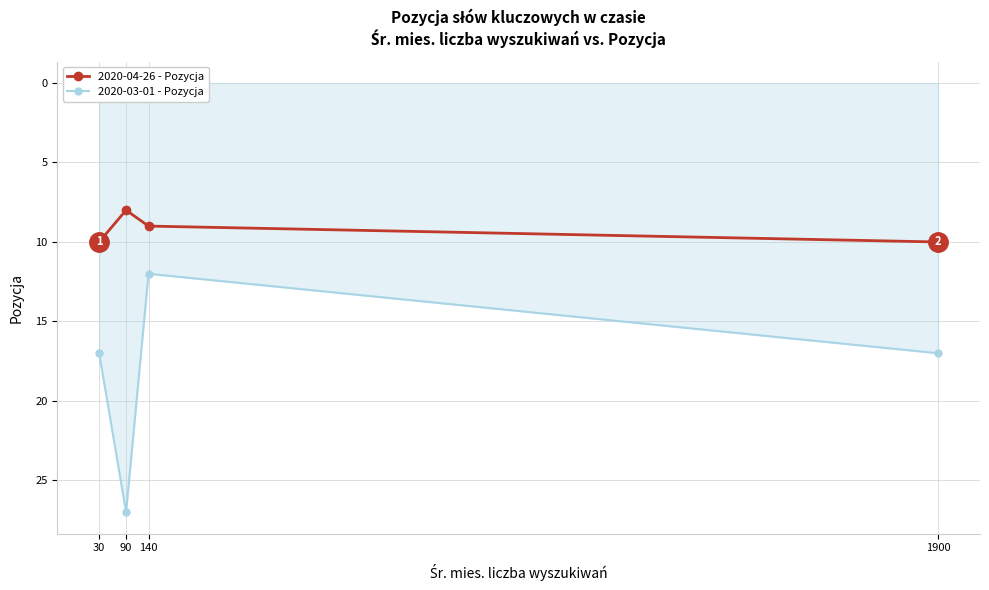

How many 2020-03-01 - Pozycja values are between 17 and 27?

3